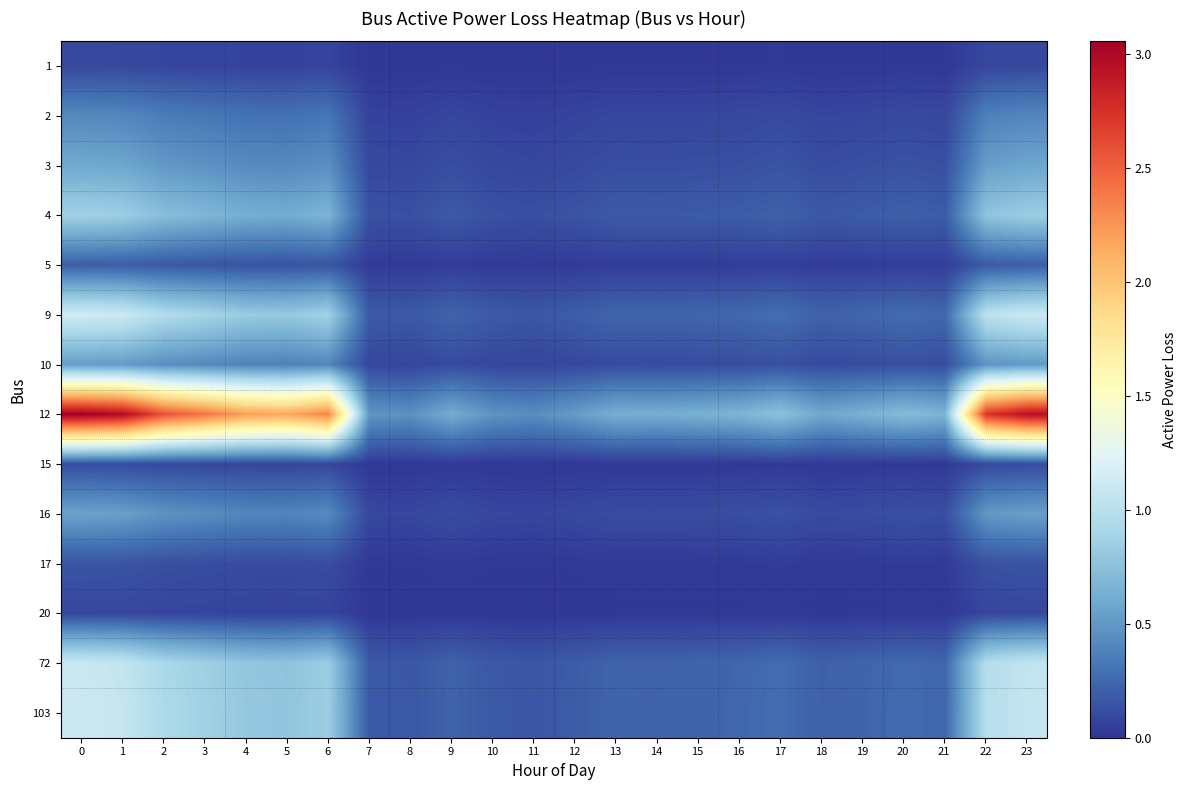

Which has a higher value, 1 or 17?

1